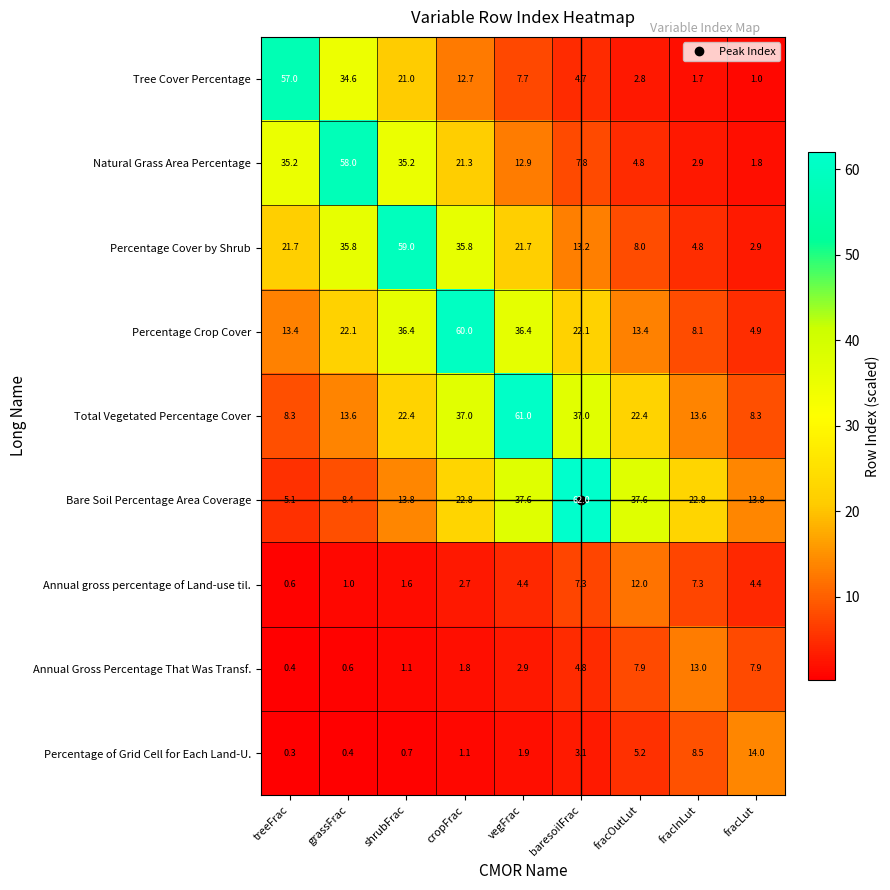

At which category is the sum across all series the highest?

cropFrac